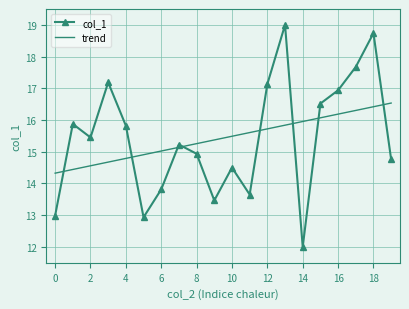

What is the highest value of the trend series?

16.5